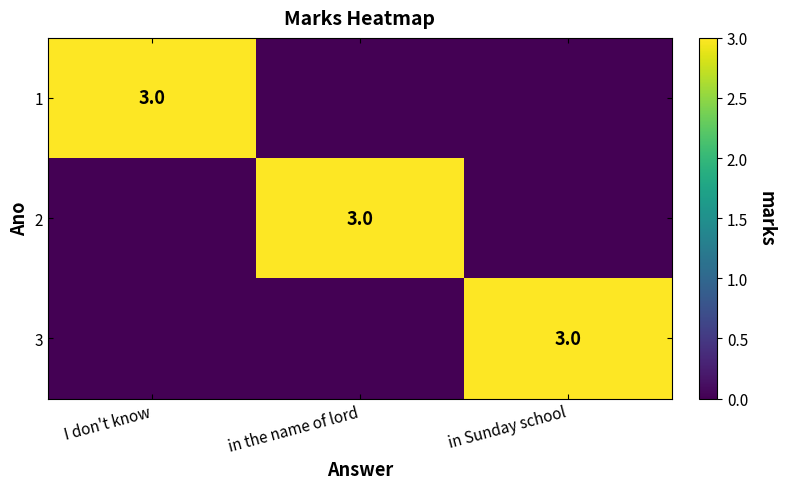

The value of 1 at I don't know is 3. True or false?

True